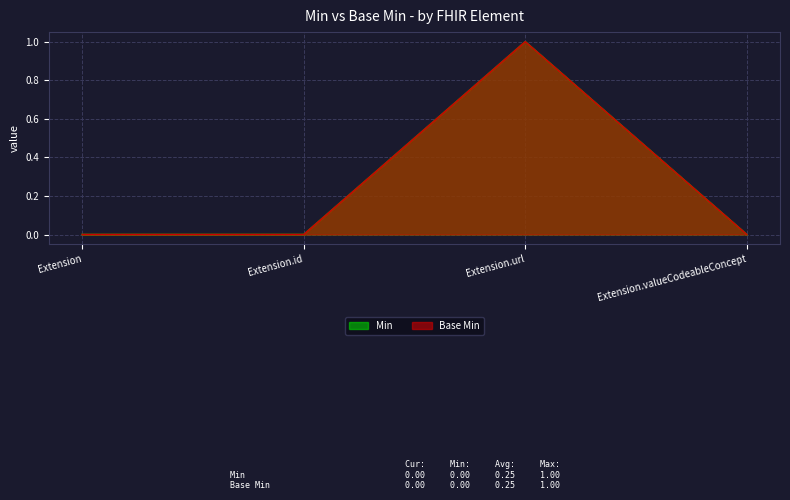

True or false: Min and Base Min cross at least once.

False